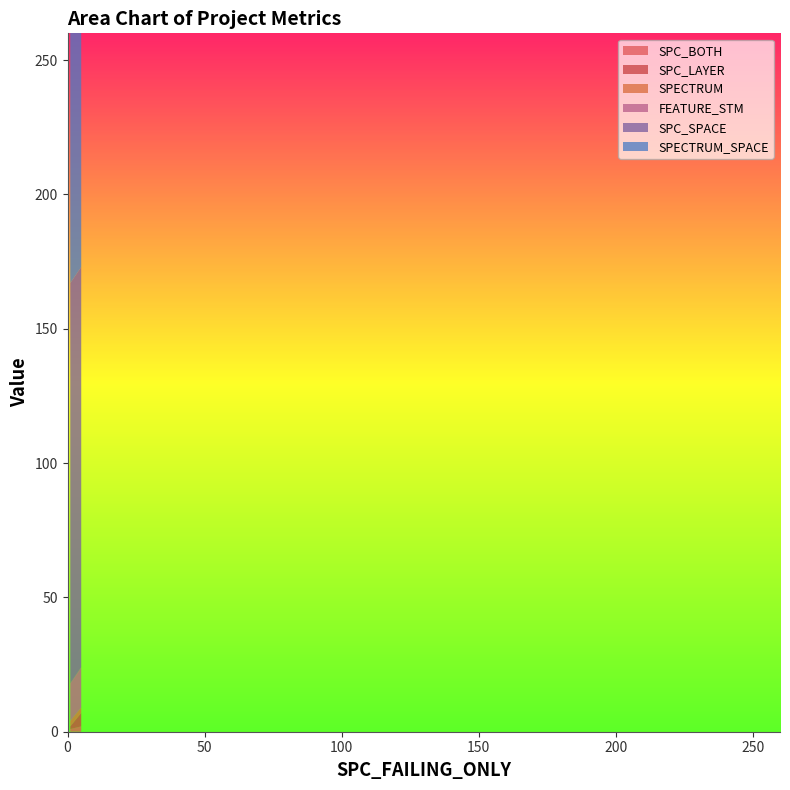

Reading left to right, what are all the values shown in this chart?

SPC_BOTH: 1=1	1=1	5=2
SPC_LAYER: 1=1	1=1	5=5
SPECTRUM: 1=3	1=2	5=2
FEATURE_STM: 1=14	1=14	5=15
SPC_SPACE: 1=149	1=149	5=149
SPECTRUM_SPACE: 1=247	1=247	5=247